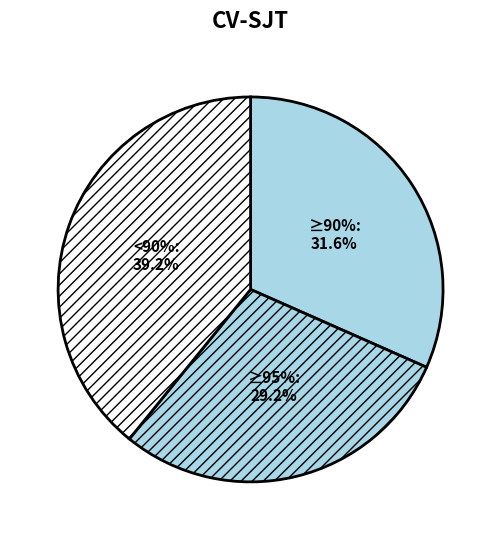

The 220494002 slice represents 19% of the pie. True or false?

False